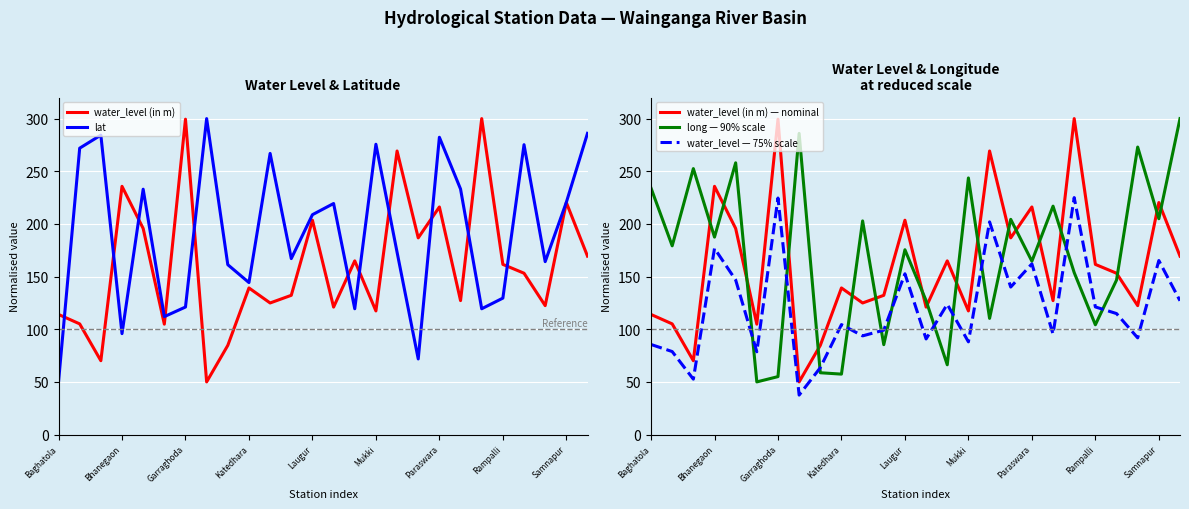

What is the difference between the maximum and minimum values in the water_level (in m) series?

250.0